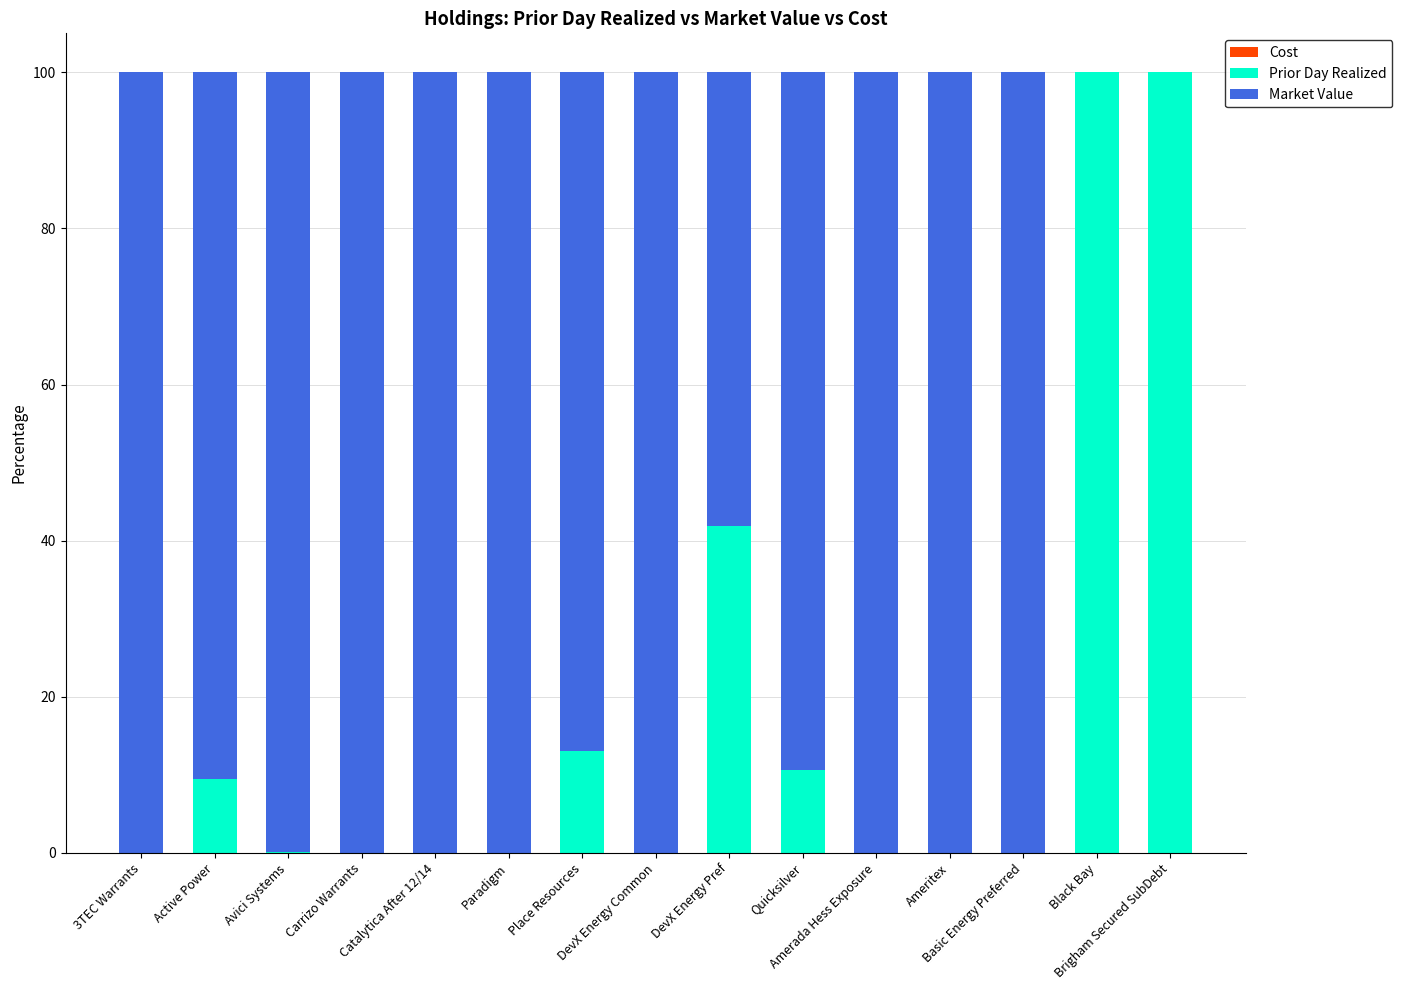

What is the sum of all Prior Day Realized values?

275.2